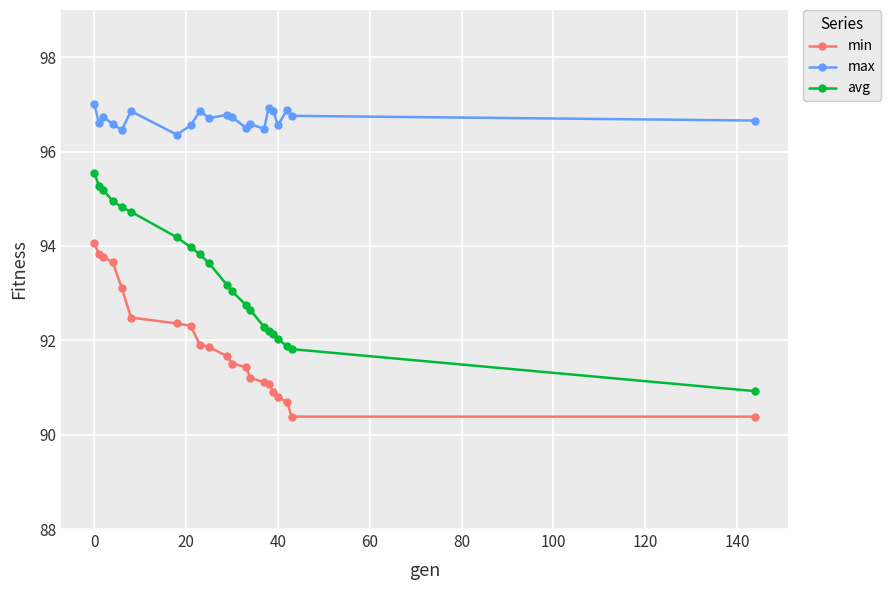

How many distinct data groups are displayed?

3